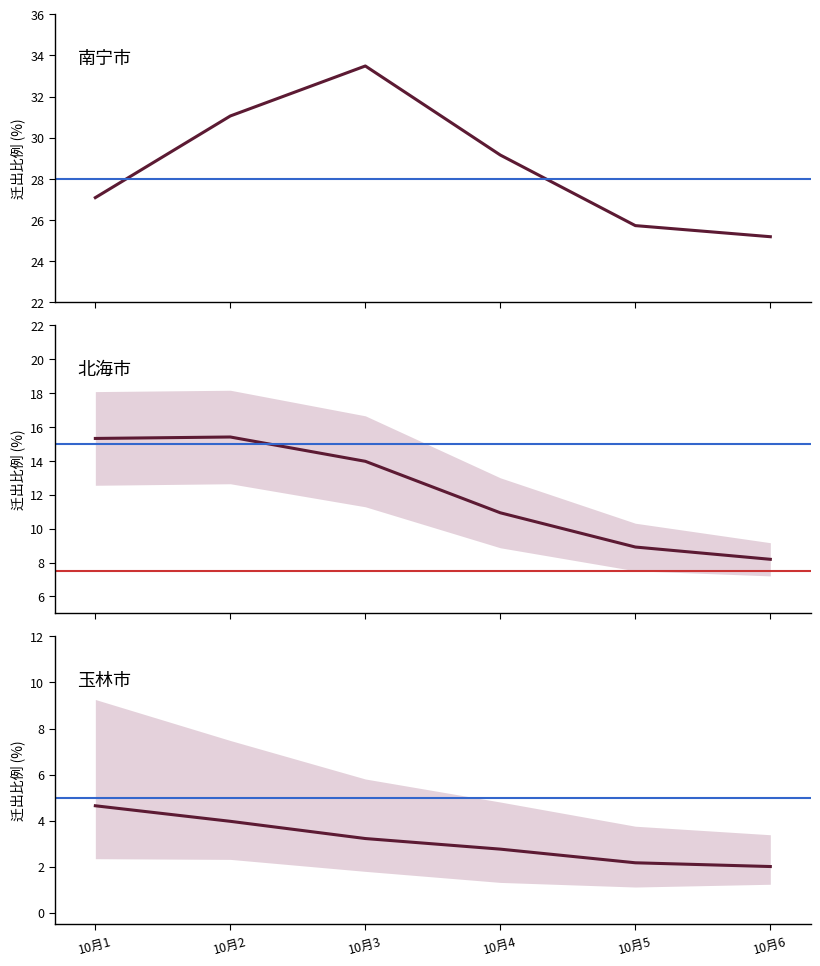

Where is 南宁市 nearest to the value 29?

10月4